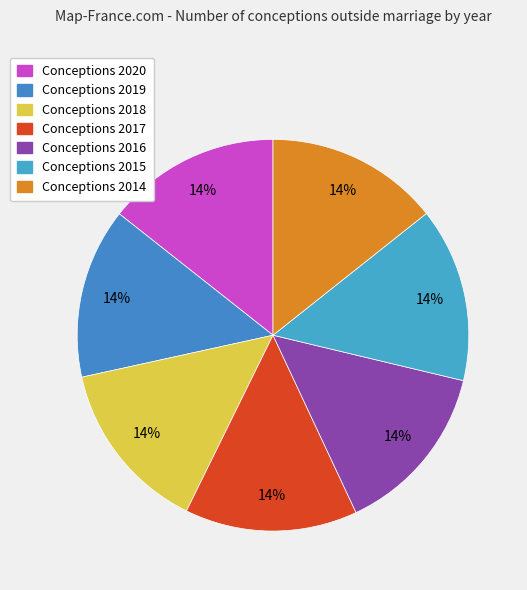

Rank the categories by value from lowest to highest.

2019, 2017, 2018, 2016, 2014, 2020, 2015